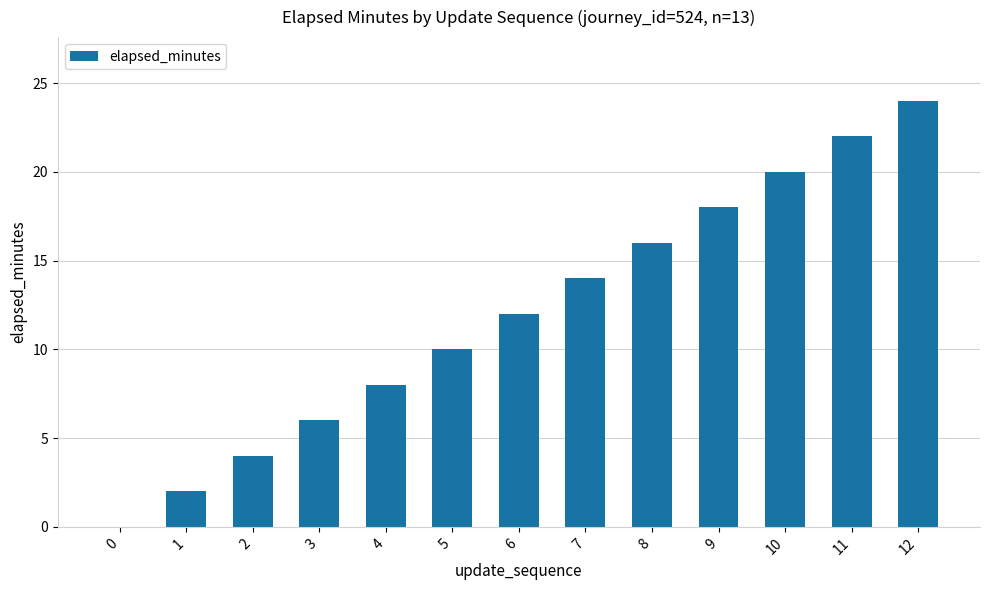

What is the sum of all values?

156